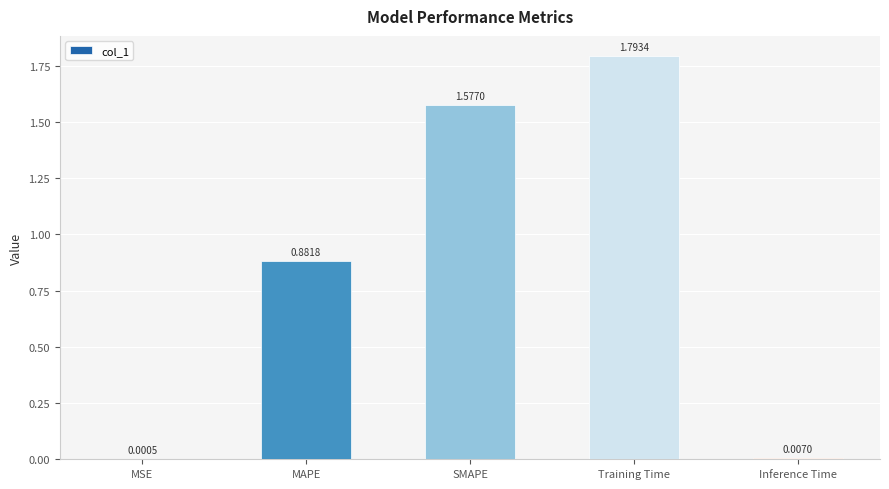

What is the sum of all values?

4.3